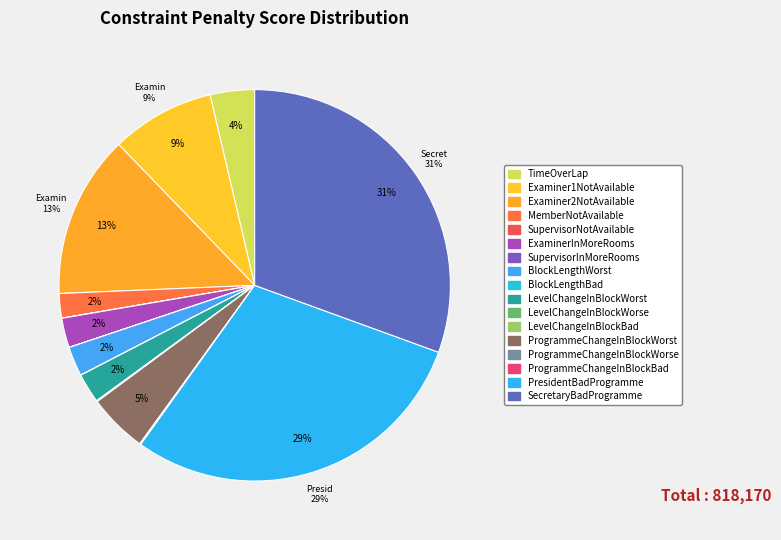

To the nearest percent, what percentage of the pie is TimeOverLap?

4%